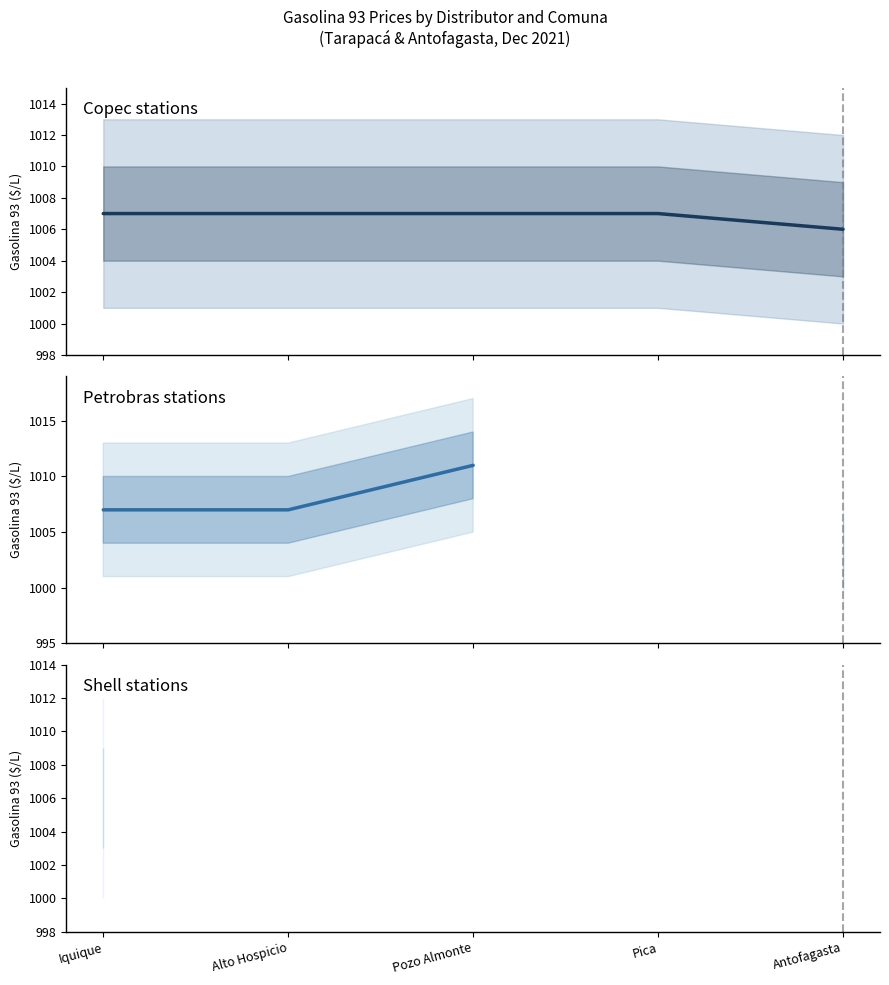

Where is Copec nearest to the value 1006?

Antofagasta